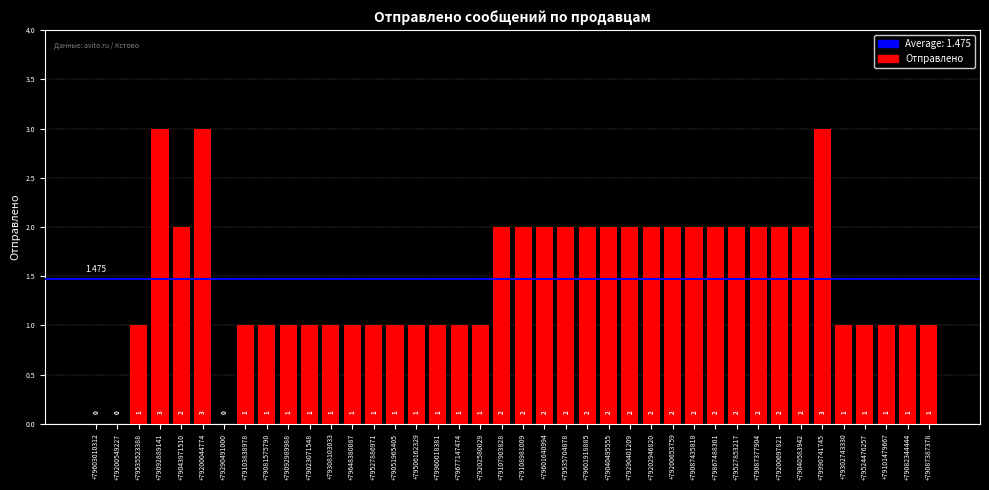

Read the value at +79677147474.

1